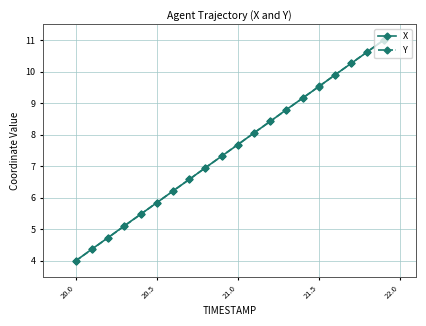

What is the value of the X point at the 15th from the left?

9.2